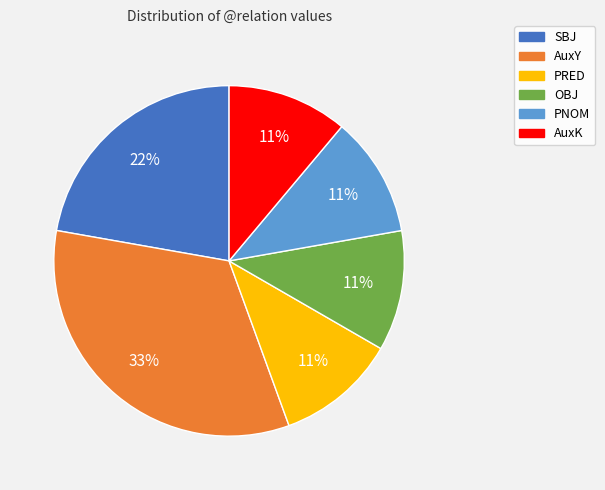

How many segments does this pie chart have?

6